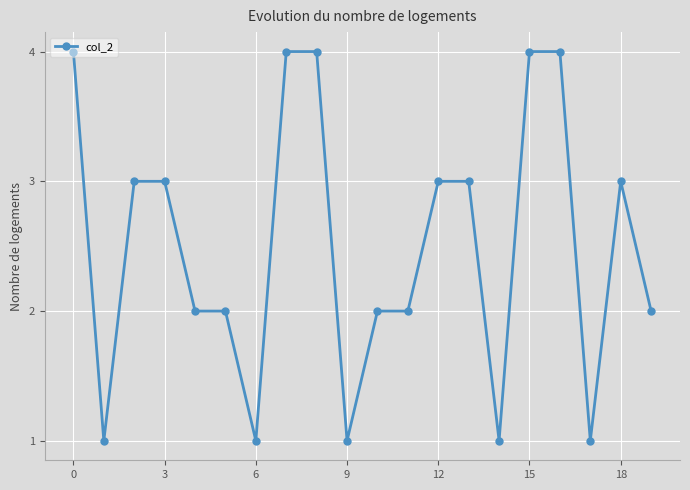

What is the smallest value displayed?

1